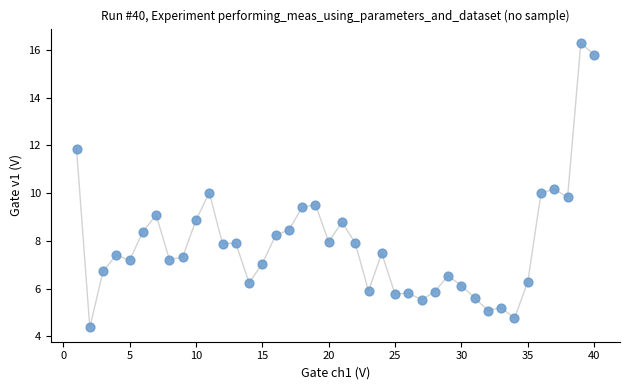

What is the range of Y values (max minus min)?

11.9